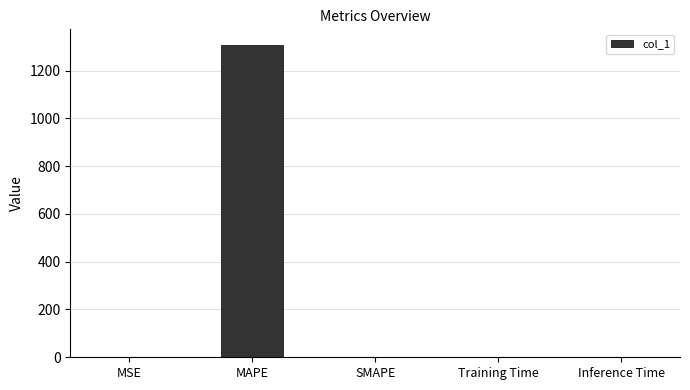

The chart shows a value of 1307.1 at MAPE. True or false?

True